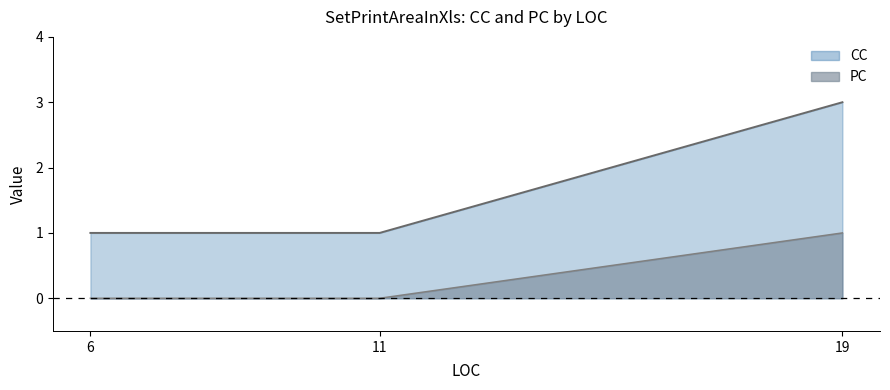

At 19, list the series in order from largest to smallest.

CC, PC